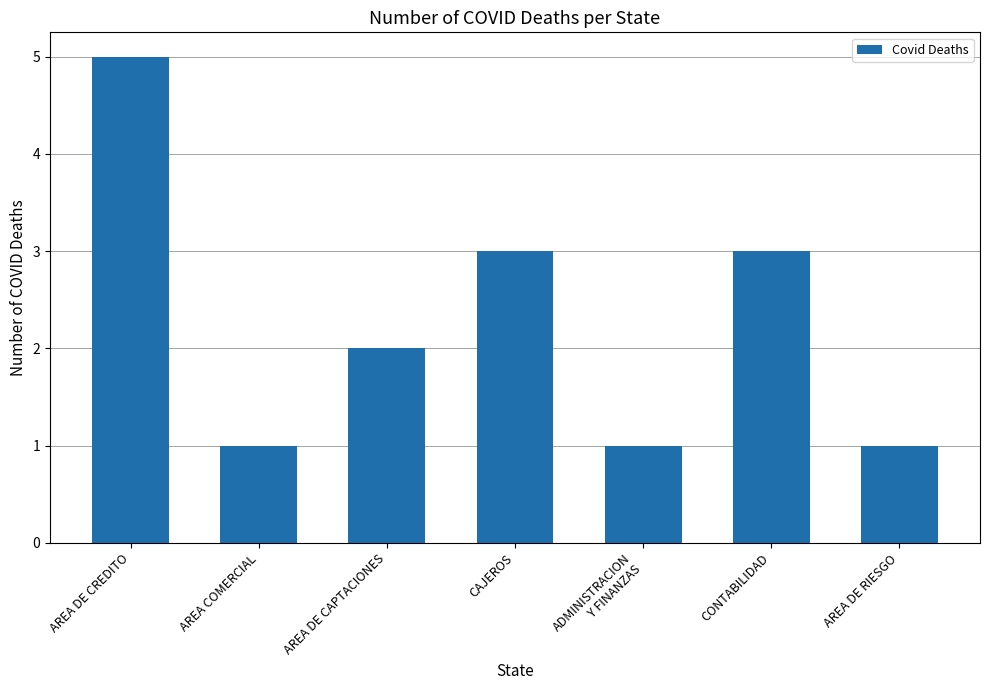

What is the minimum value shown in the chart?

1